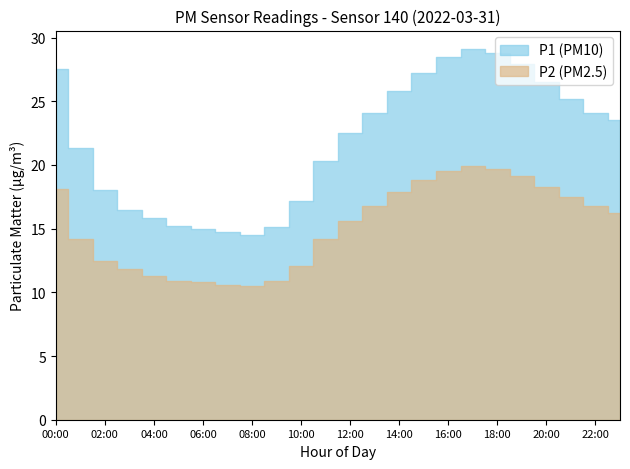

Which series has the largest total across all categories?

P1